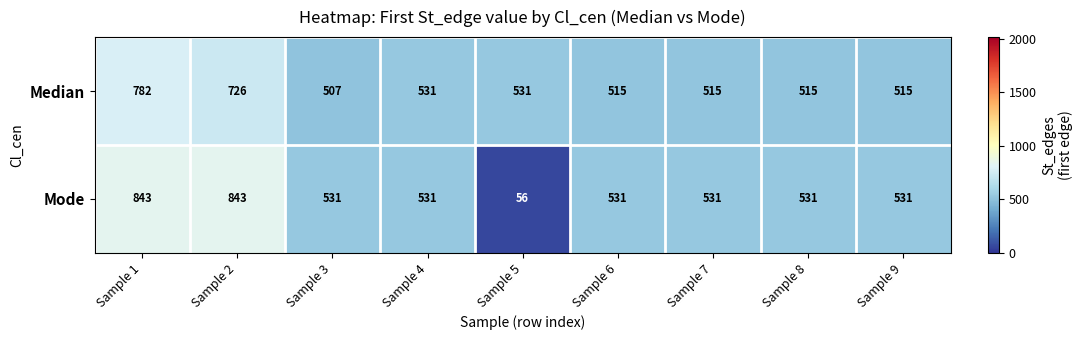

Reading left to right, what are all the values shown in this chart?

Median: 782	726	507	531	531	515	515	515	515
Mode: 843	843	531	531	56	531	531	531	531